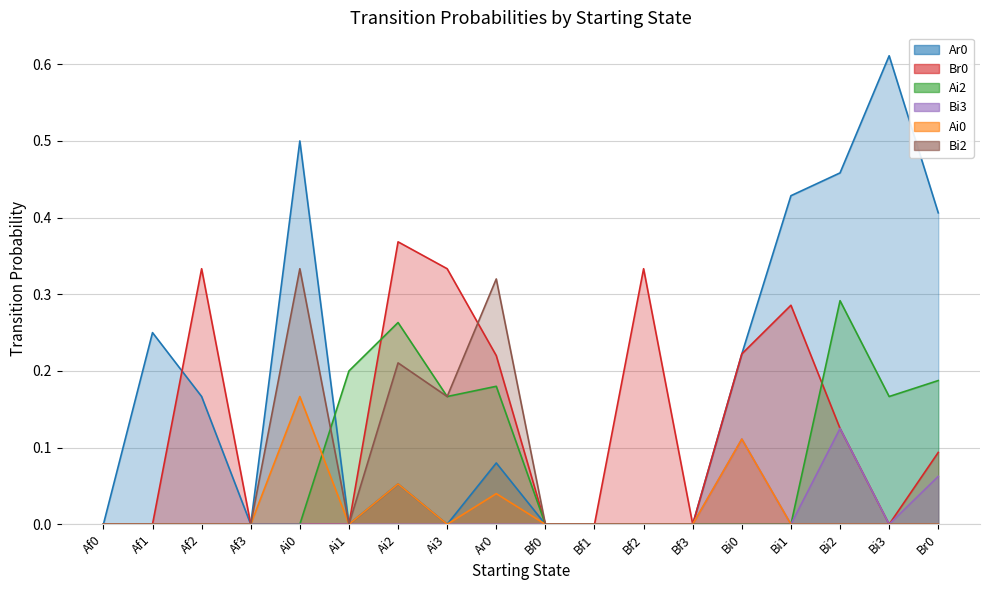

True or false: Ar0 and Ai0 intersect in this chart.

False